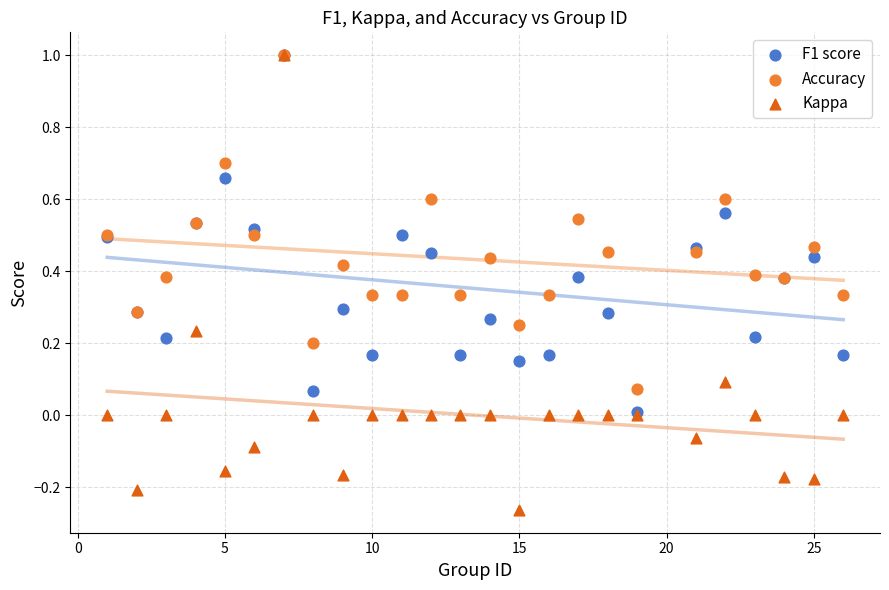

What are all the series names shown in the legend?

F1 score, Accuracy, Kappa